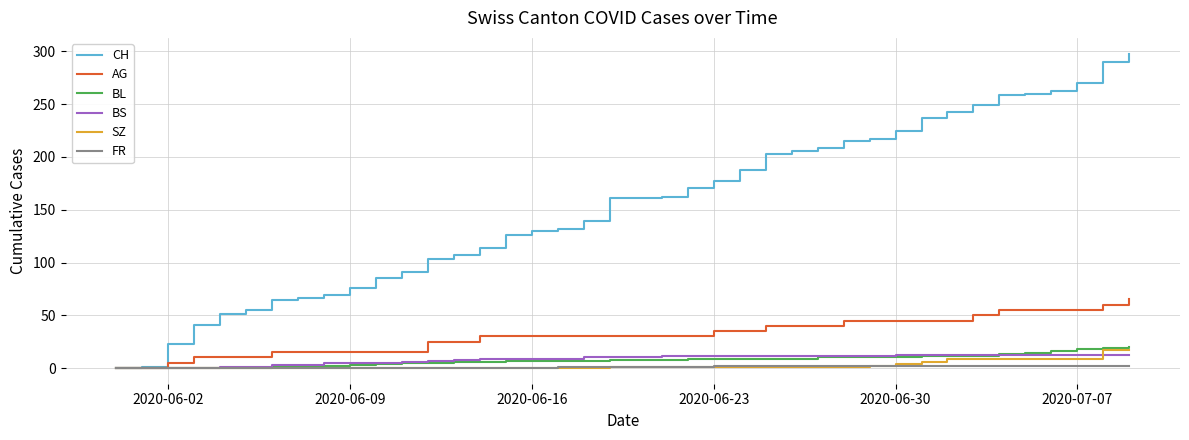

What is the maximum value for AG?

65